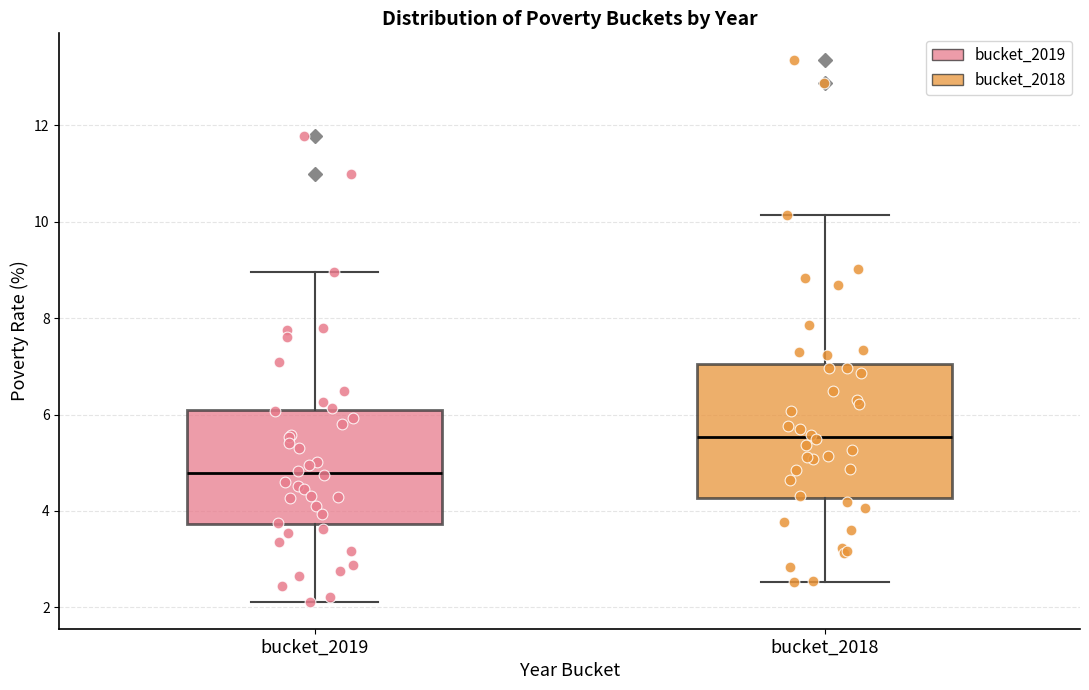

Reading left to right, transcribe this box plot: for each box, give where its median line is, the range the box spans, and where its two whiskers end, as read against the y-axis. The values are not printed on the chart, so give them approximately, as read against the axis.

bucket_2019: median 4.8, box 3.8 to 6.0, whiskers 2.2 to 9.0
bucket_2018: median 5.6, box 4.2 to 7.0, whiskers 2.6 to 10.2